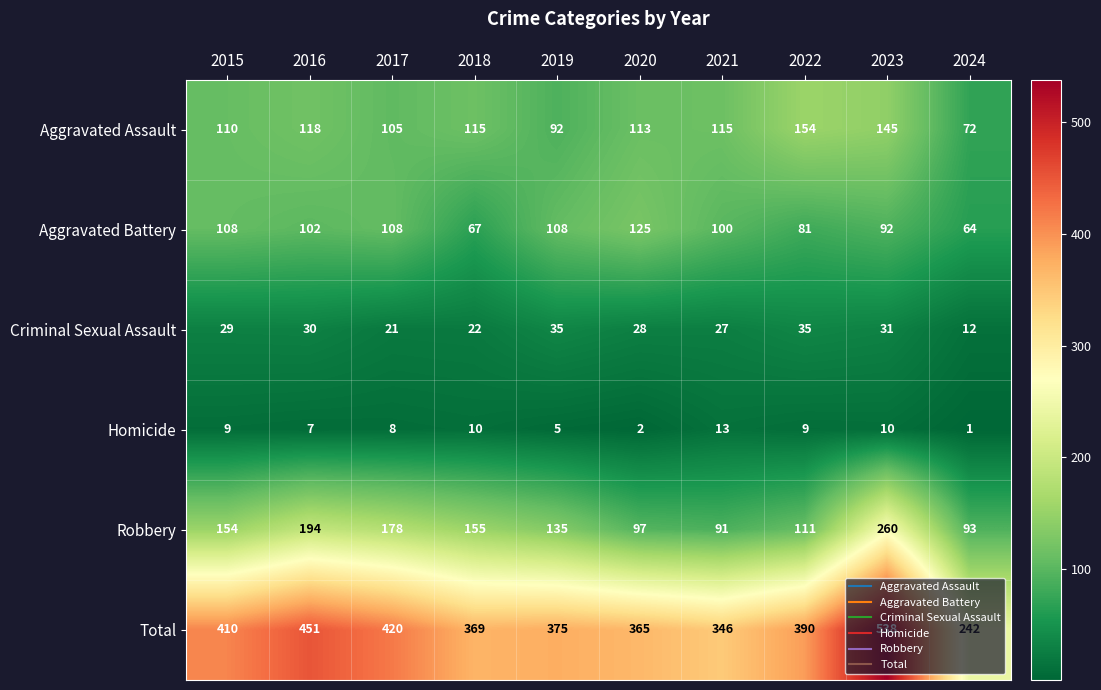

What is the sum of all Homicide values?

74